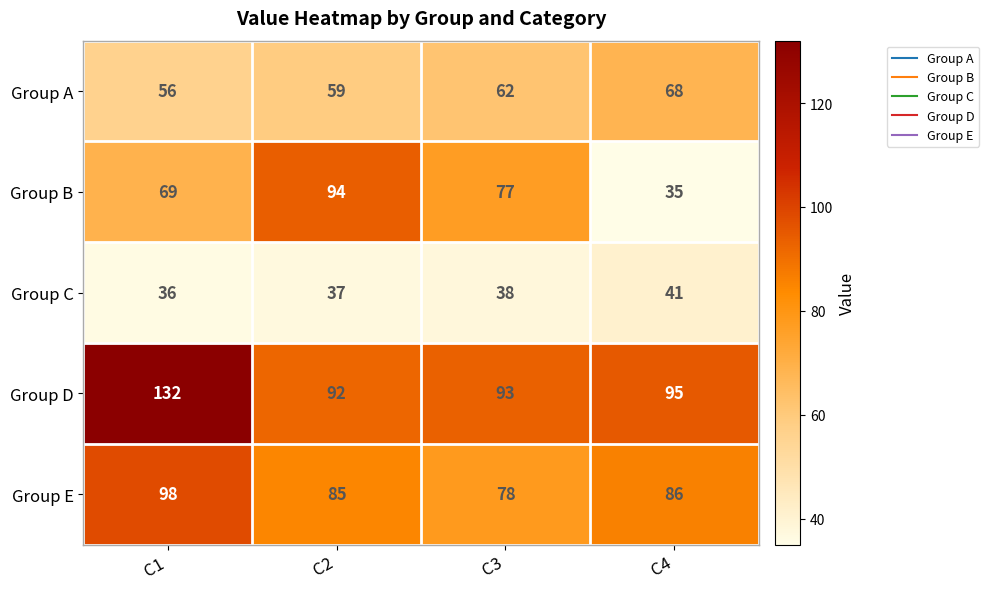

How many categories are shown in the chart?

4